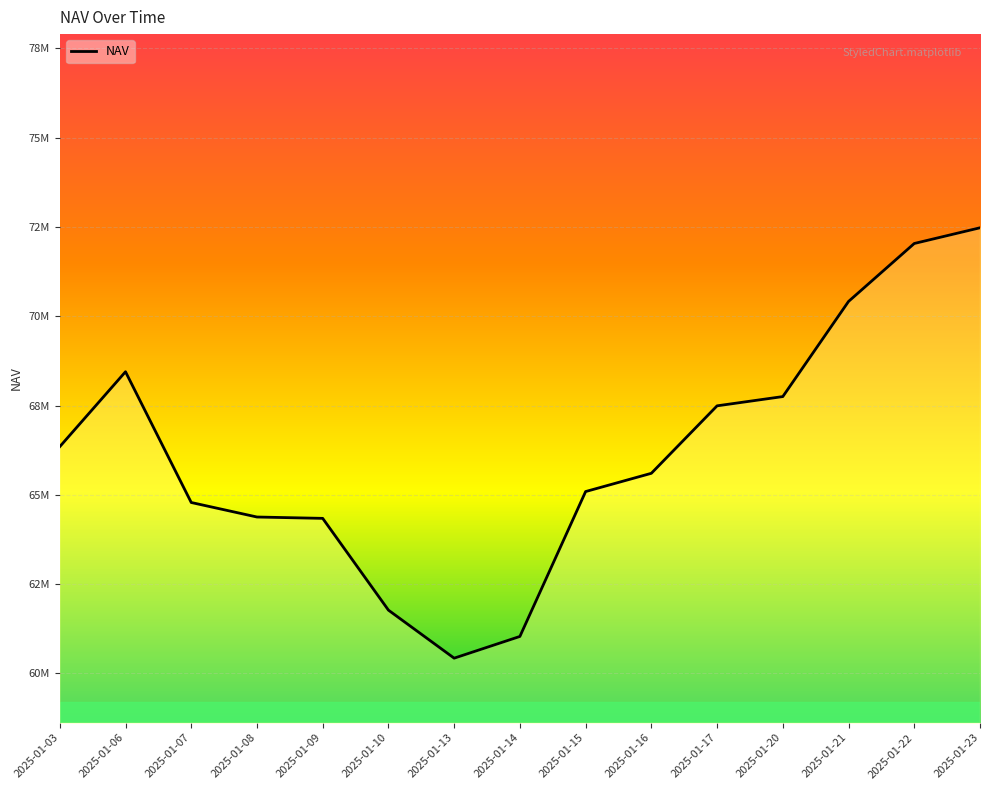

List the labels in order of value, largest first.

2025-01-23, 2025-01-22, 2025-01-21, 2025-01-06, 2025-01-20, 2025-01-17, 2025-01-03, 2025-01-16, 2025-01-15, 2025-01-07, 2025-01-08, 2025-01-09, 2025-01-10, 2025-01-14, 2025-01-13